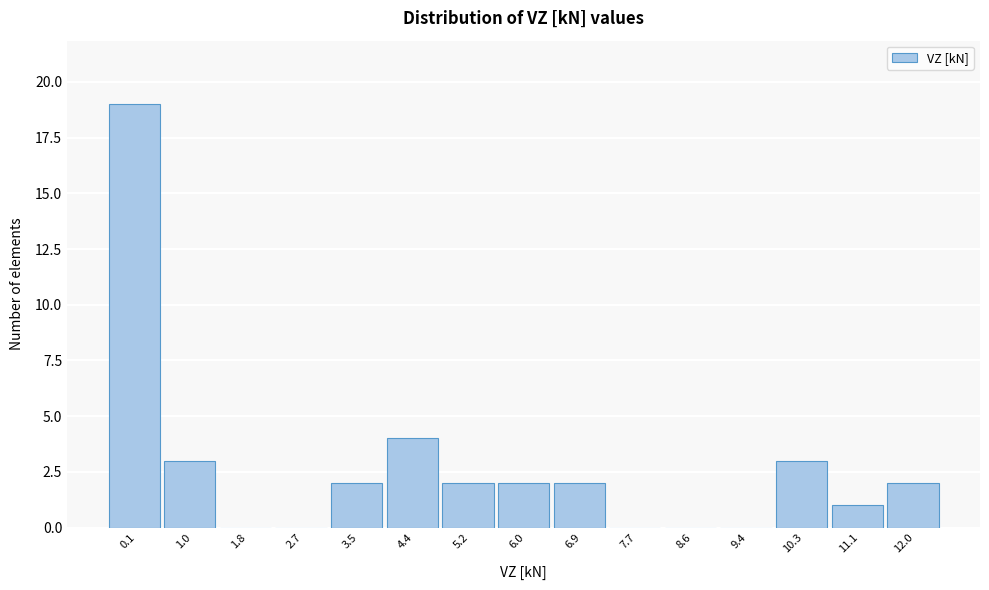

Reading right to left, what are all the values shown in this chart?

12.0=2	11.1=1	10.3=3	9.4=0	8.6=0	7.7=0	6.9=2	6.0=2	5.2=2	4.4=4	3.5=2	2.7=0	1.8=0	1.0=3	0.1=19